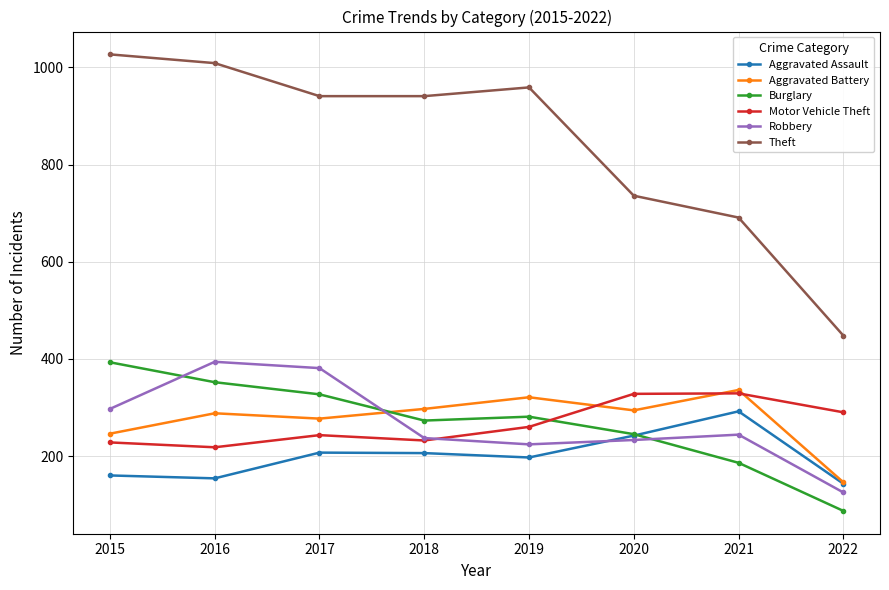

Is the value of Aggravated Assault at 2018 greater than the value of Theft at 2022?

No